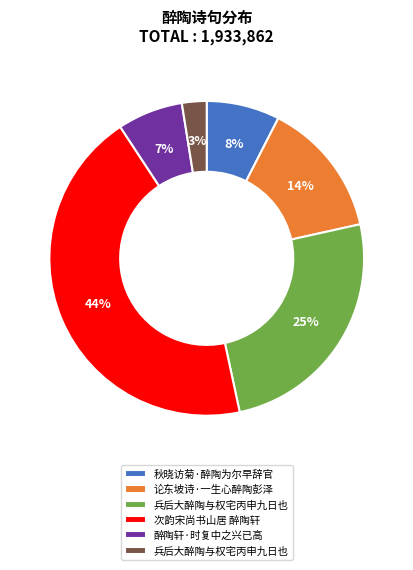

To the nearest percent, what is the average slice percentage?

17%